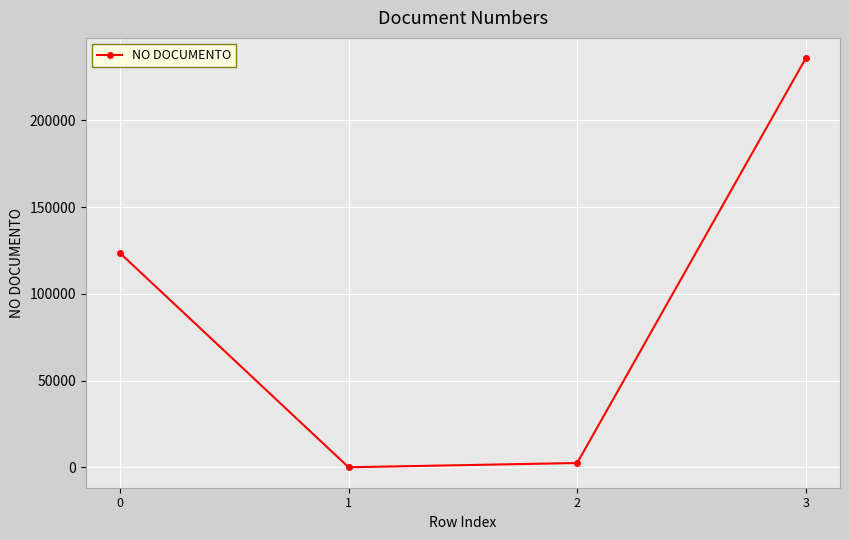

What is the value of the 4th point from the left?

235641